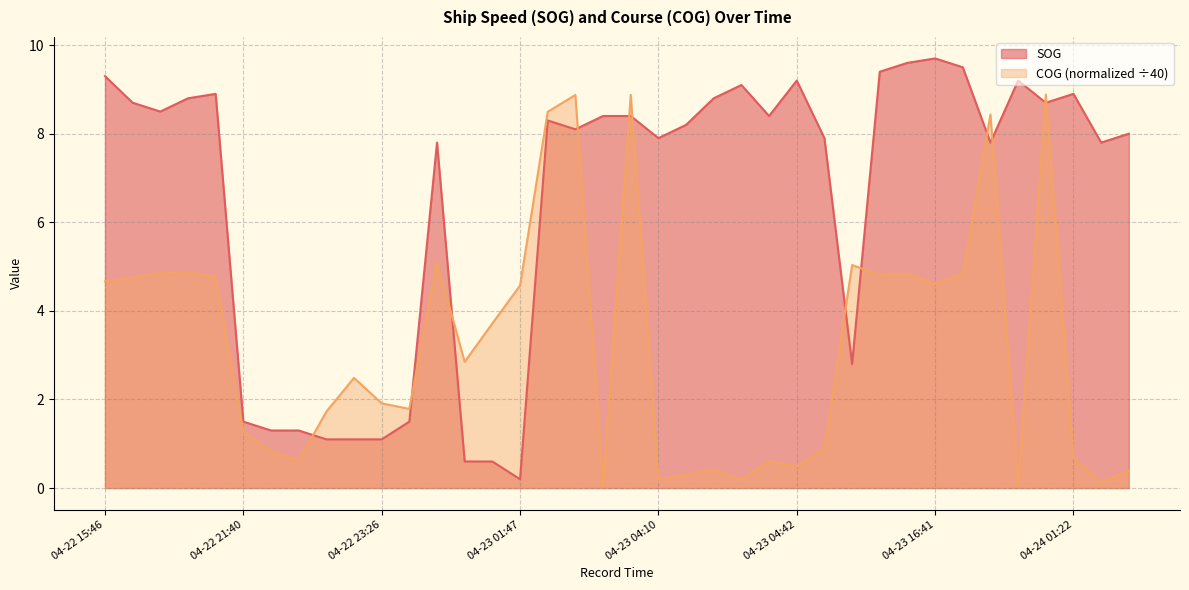

What is the label of the 20th point from the right?

04-23 03:44